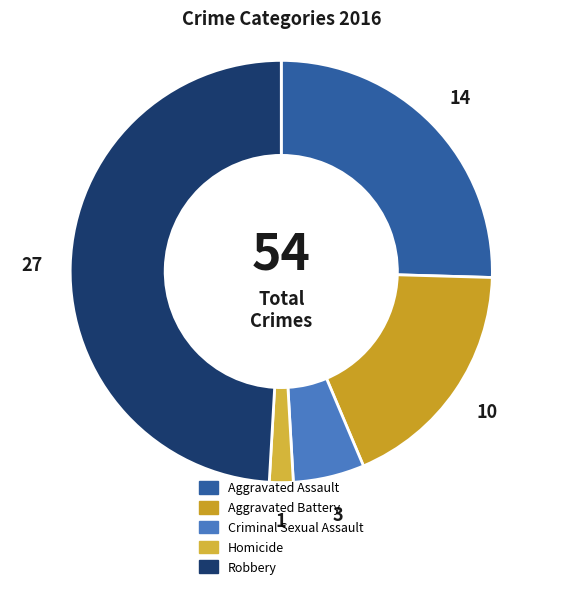

Between Homicide and Aggravated Assault, which is larger?

Aggravated Assault